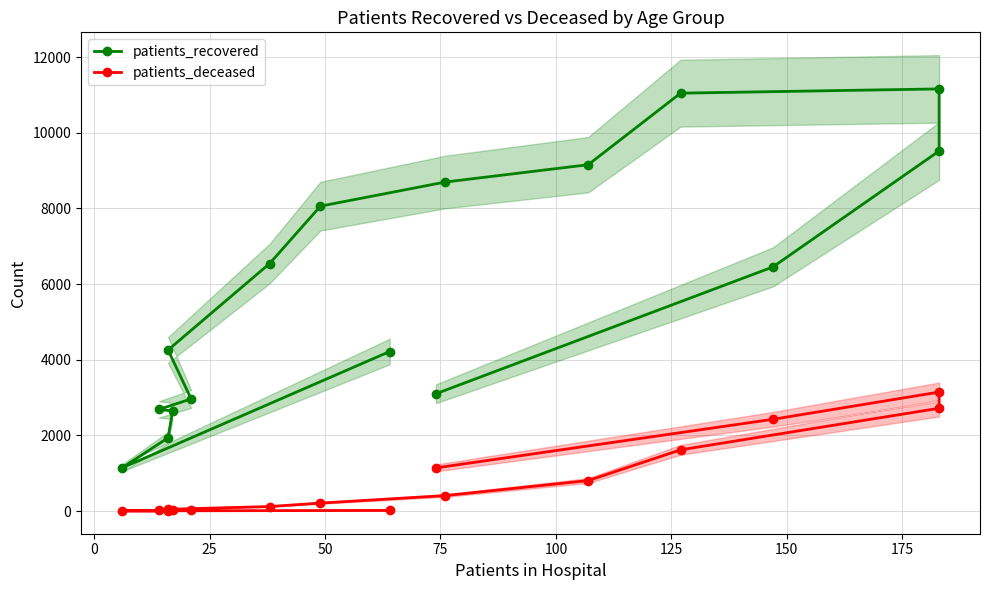

How many interior local peaks does the patients_deceased series have?

1